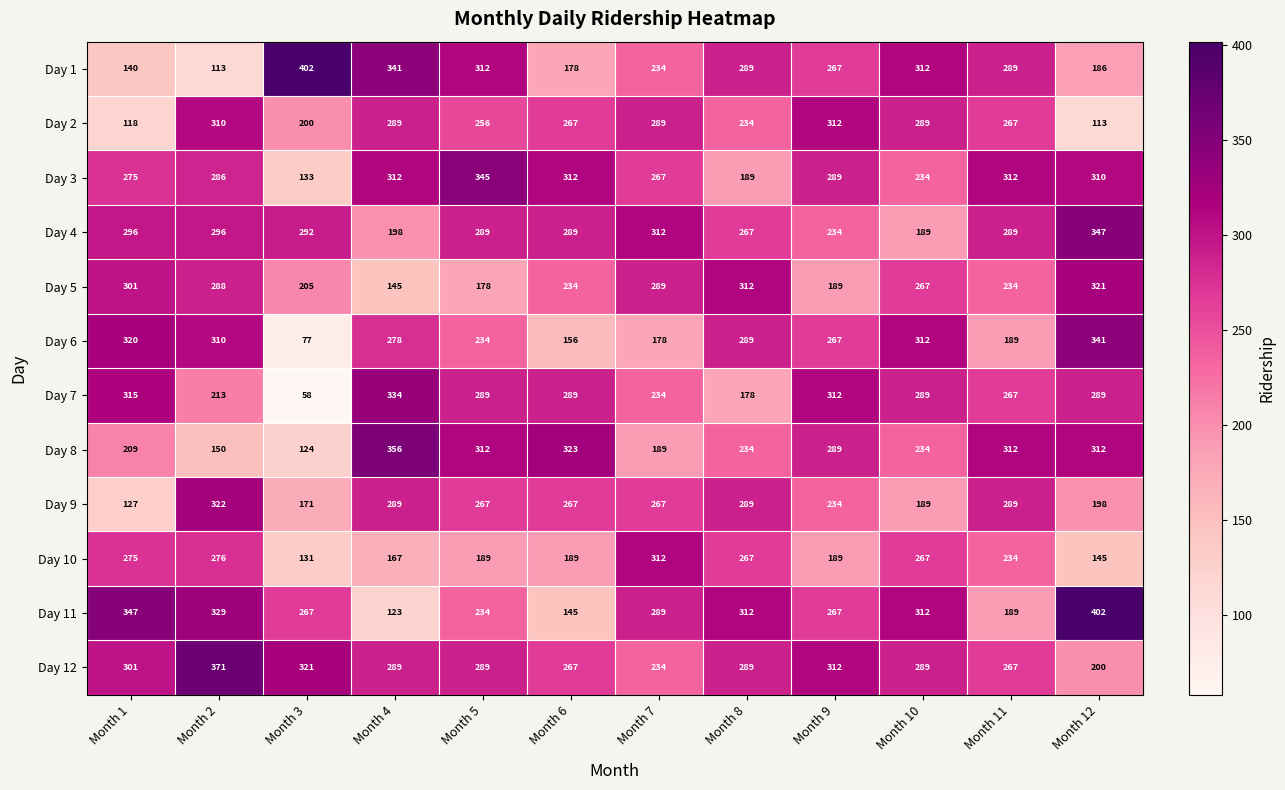

Which series has the largest total across all categories?

Day 12